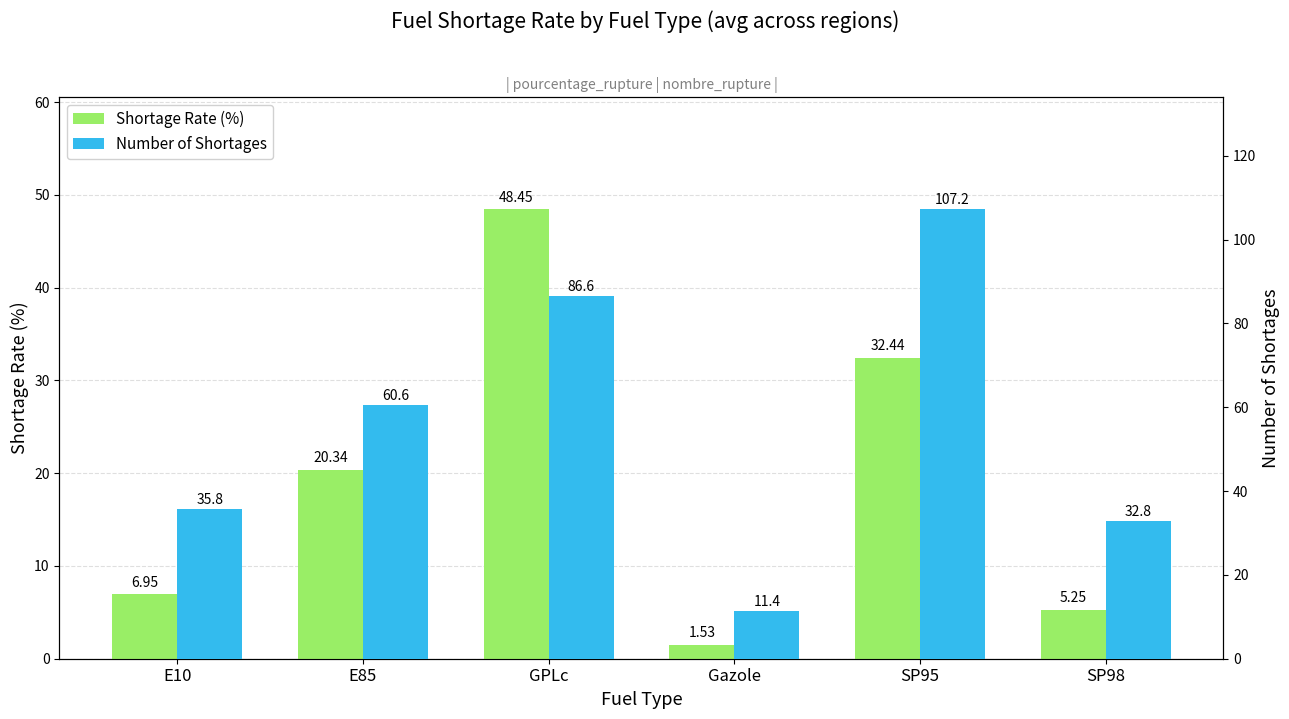

How many groups of bars are there?

6